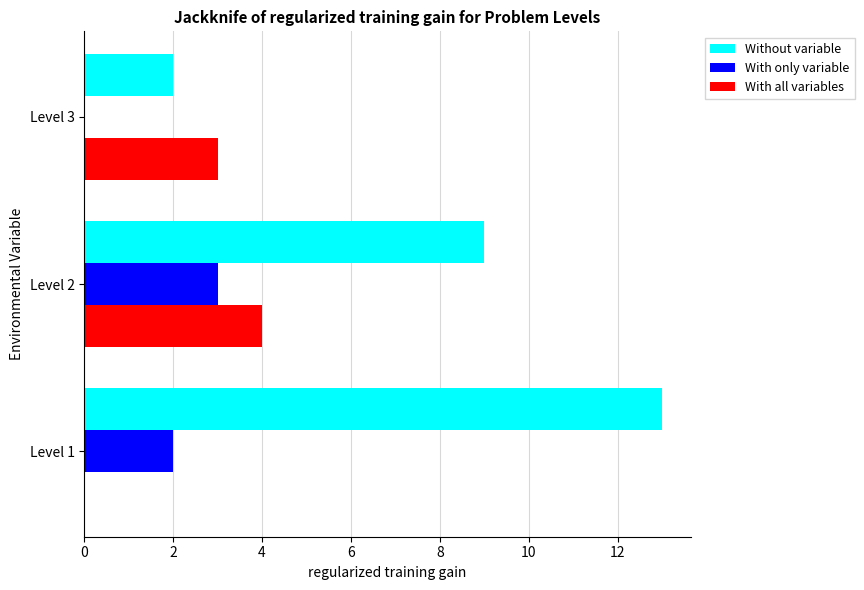

Which series has the largest total across all categories?

Without variable